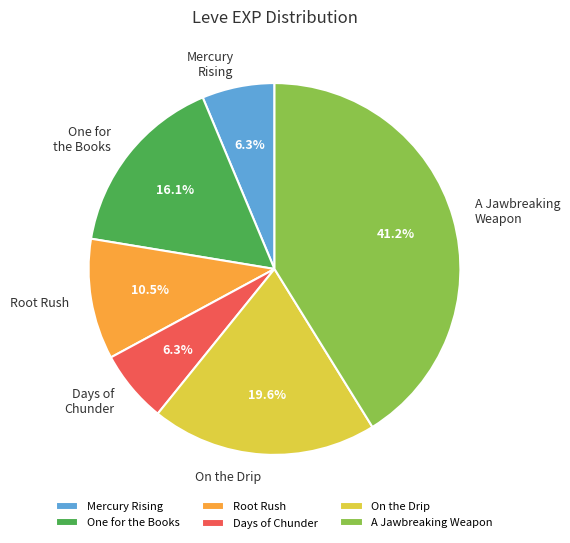

Is Days of Chunder the majority of the pie?

No